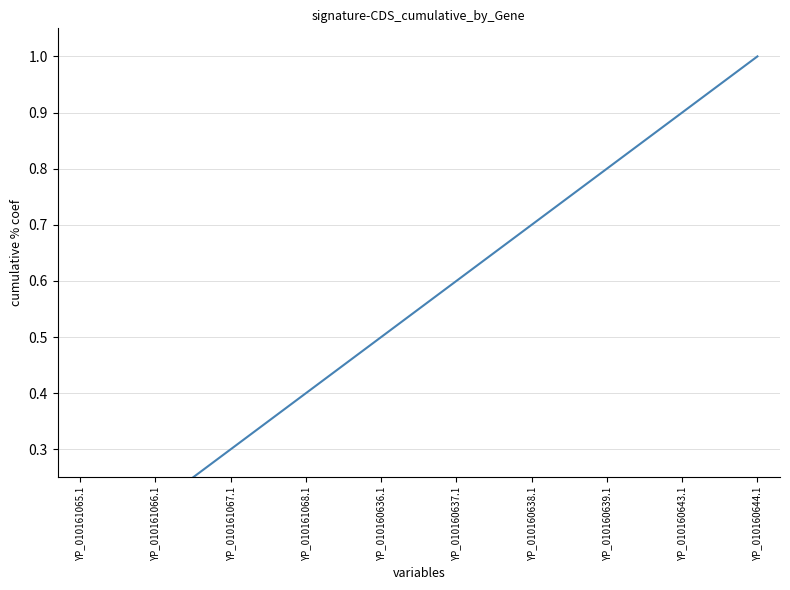

What is the label of the 1st point from the left?

YP_010161065.1